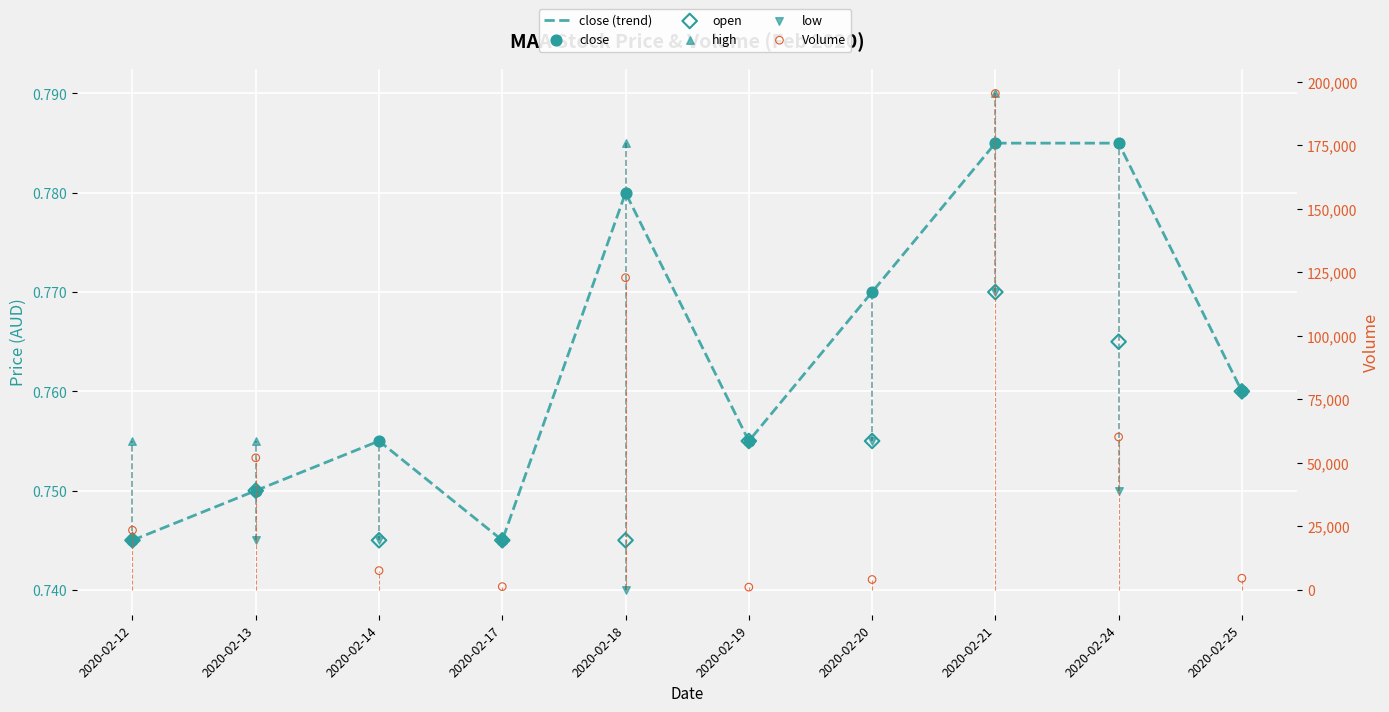

What is the total value across all series at 2020-02-21?

195403.9